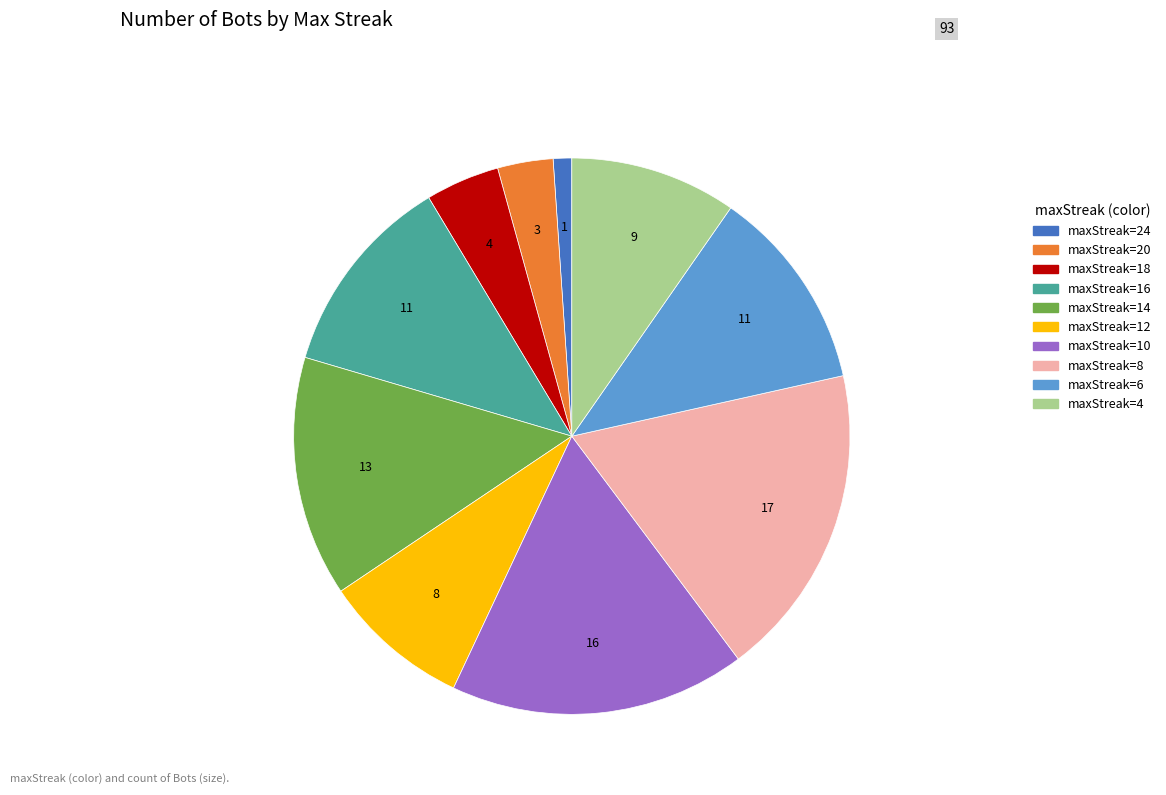

Is there any slice that represents more than half of the pie?

No